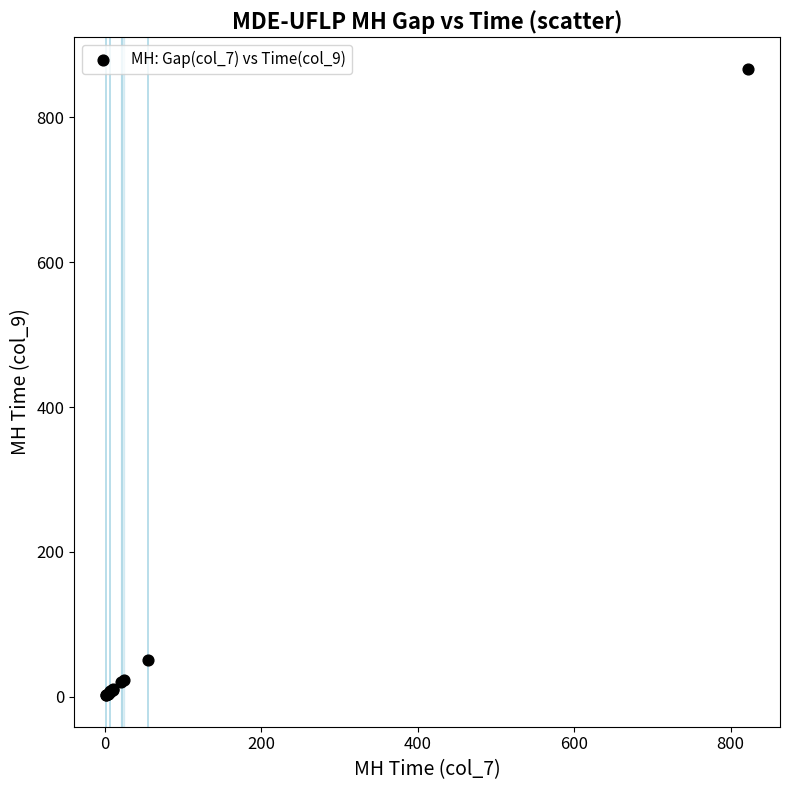

What Y value in the scatter plot is closest to 434?

51.2